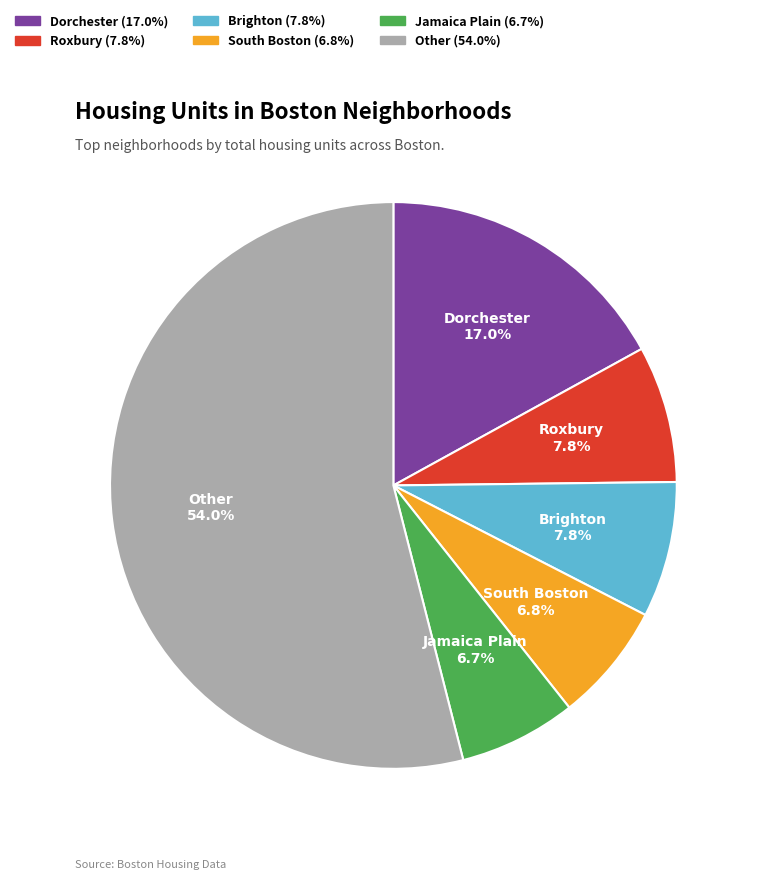

Does any single category account for the majority?

Yes